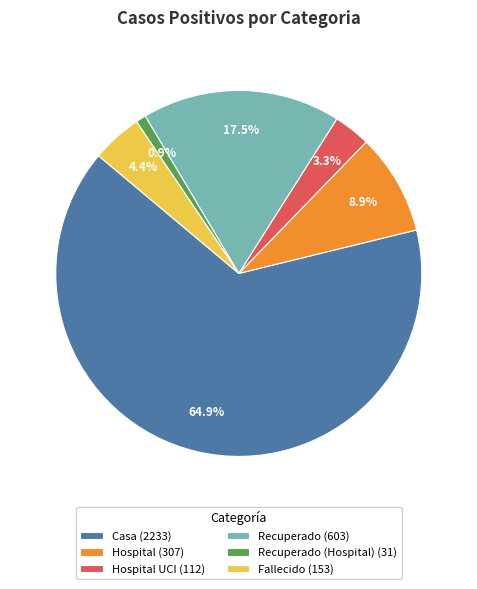

Is Casa (2233) the majority of the pie?

Yes